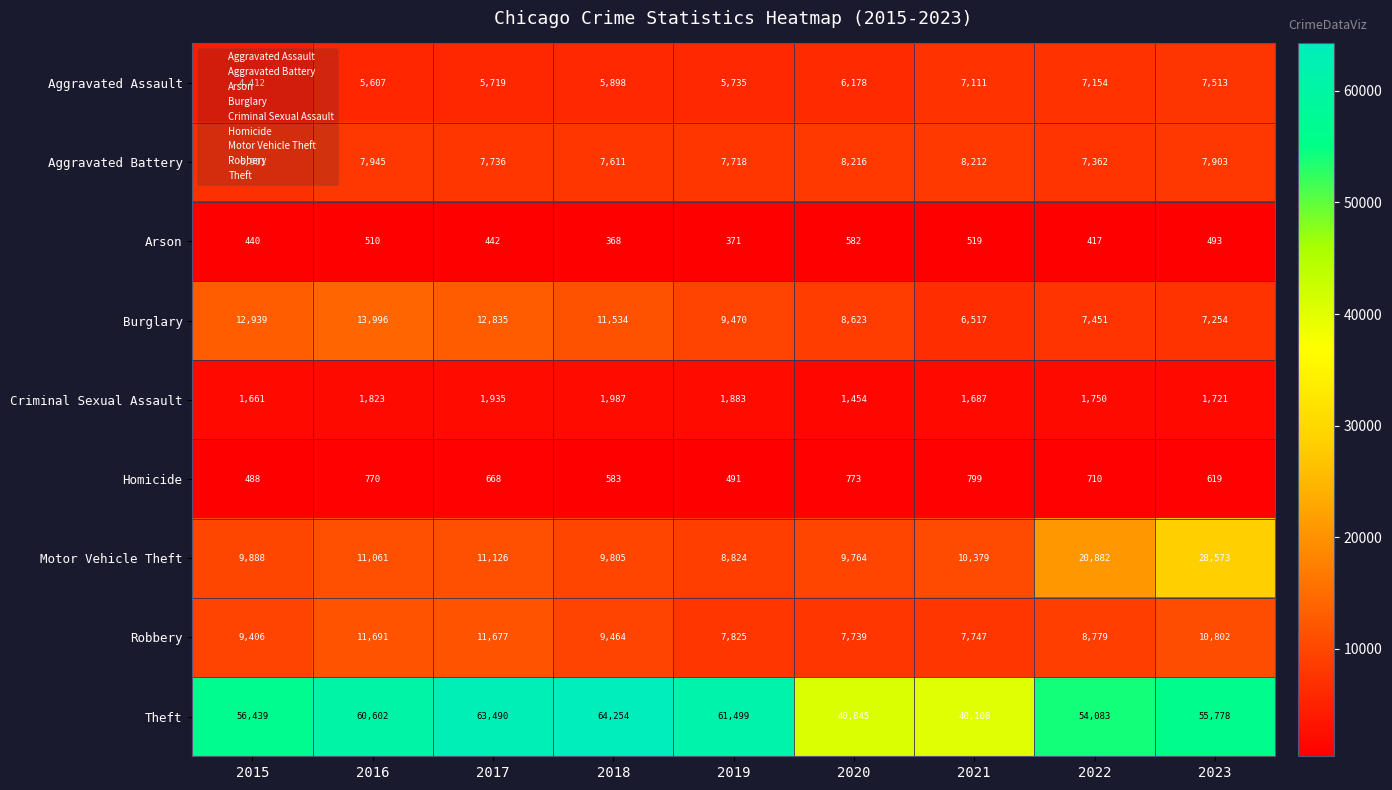

The value of Theft at 2019 is 92049. True or false?

False